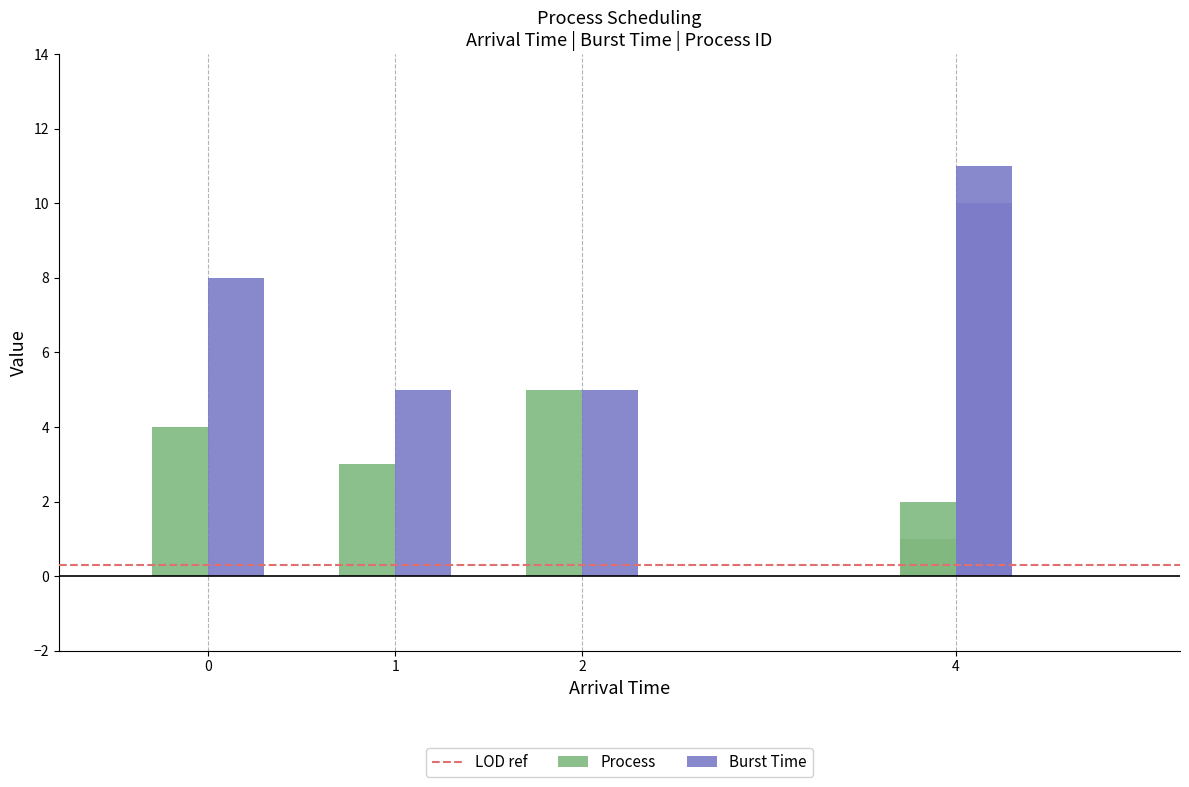

Which series has the largest total across all categories?

Burst Time